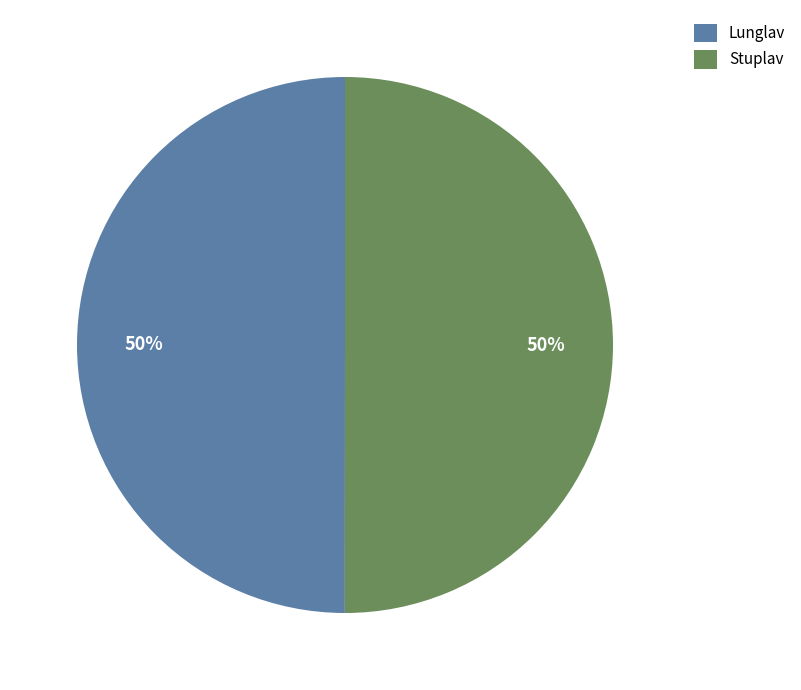

Is it true that Stuplav is 37% of the pie?

False